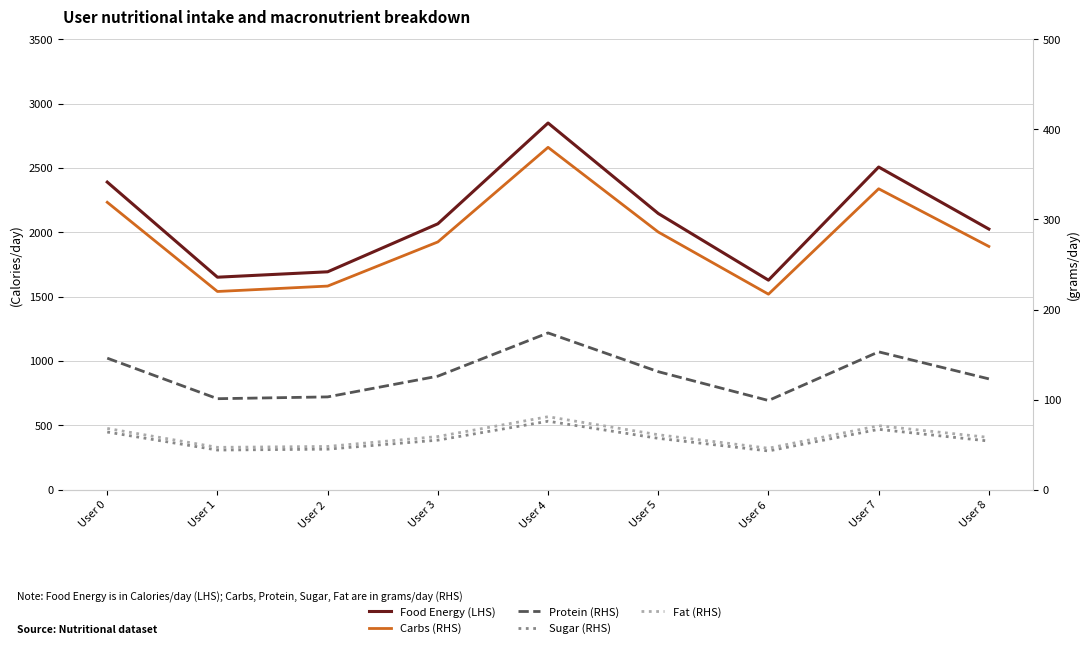

How many data points in Food Energy (LHS) are less than 2066?

4